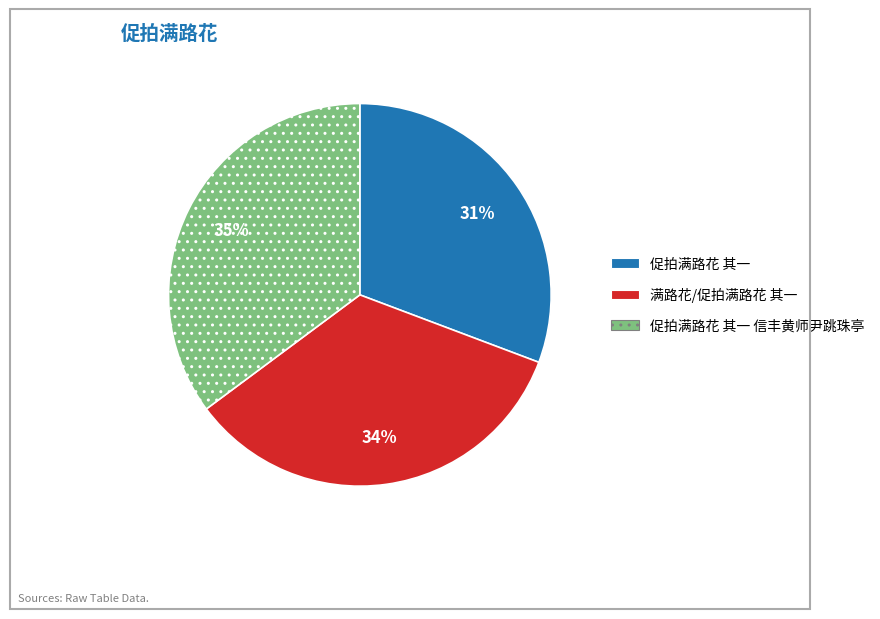

Which has a higher value, 满路花/促拍满路花 其一 or 促拍满路花 其一 信丰黄师尹跳珠亭?

促拍满路花 其一 信丰黄师尹跳珠亭